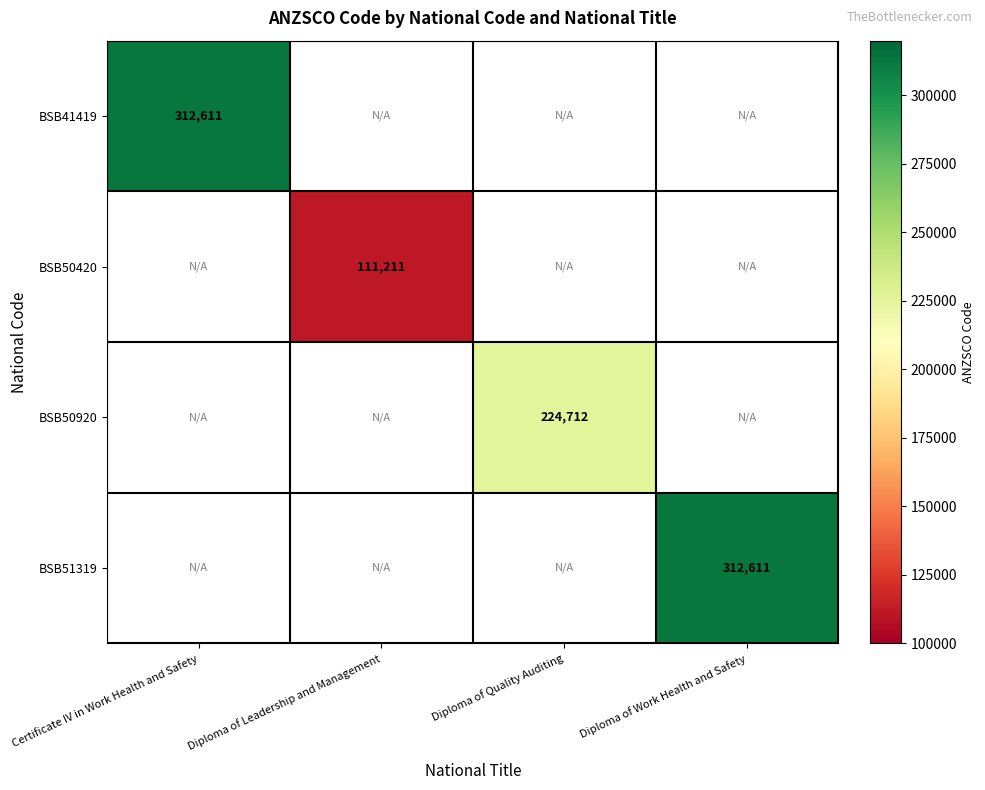

True or false: BSB41419 has a value of 102291 at Certificate IV in Work Health and Safety.

False